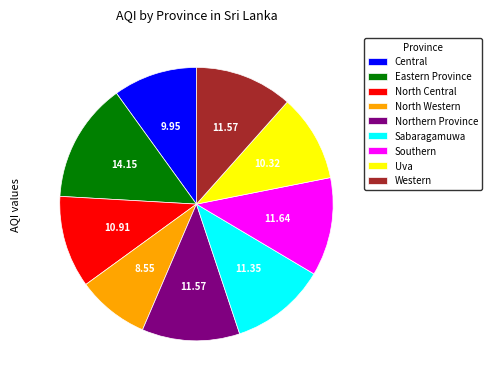

Is the sum of Eastern Province and Central greater than half?

No